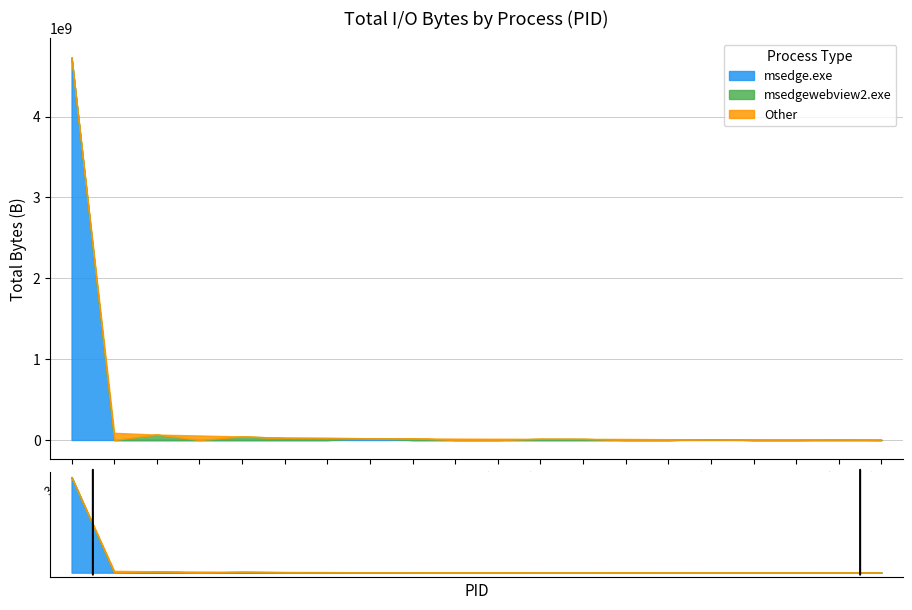

Reading left to right, list all the values displayed in this chart.

3480=4730336049	2784=89135307	8100=66805862	2860=56059917	10168=43514776	8384=26937753	10752=24753970	10568=21821336	8724=20552088	7512=16961944	7616=15621119	9416=14691328	1396=13958654	5288=13058353	5848=9678334	9496=9227467	11020=7589580	7524=6439935	8836=6177586	7296=6023167